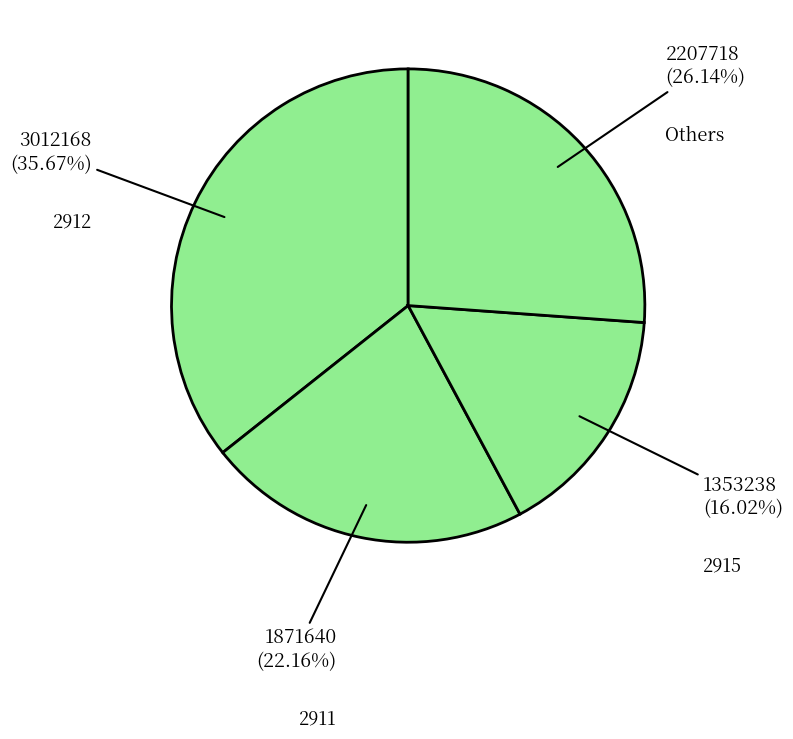

Combined, do Others and 2912 account for over 50%?

Yes